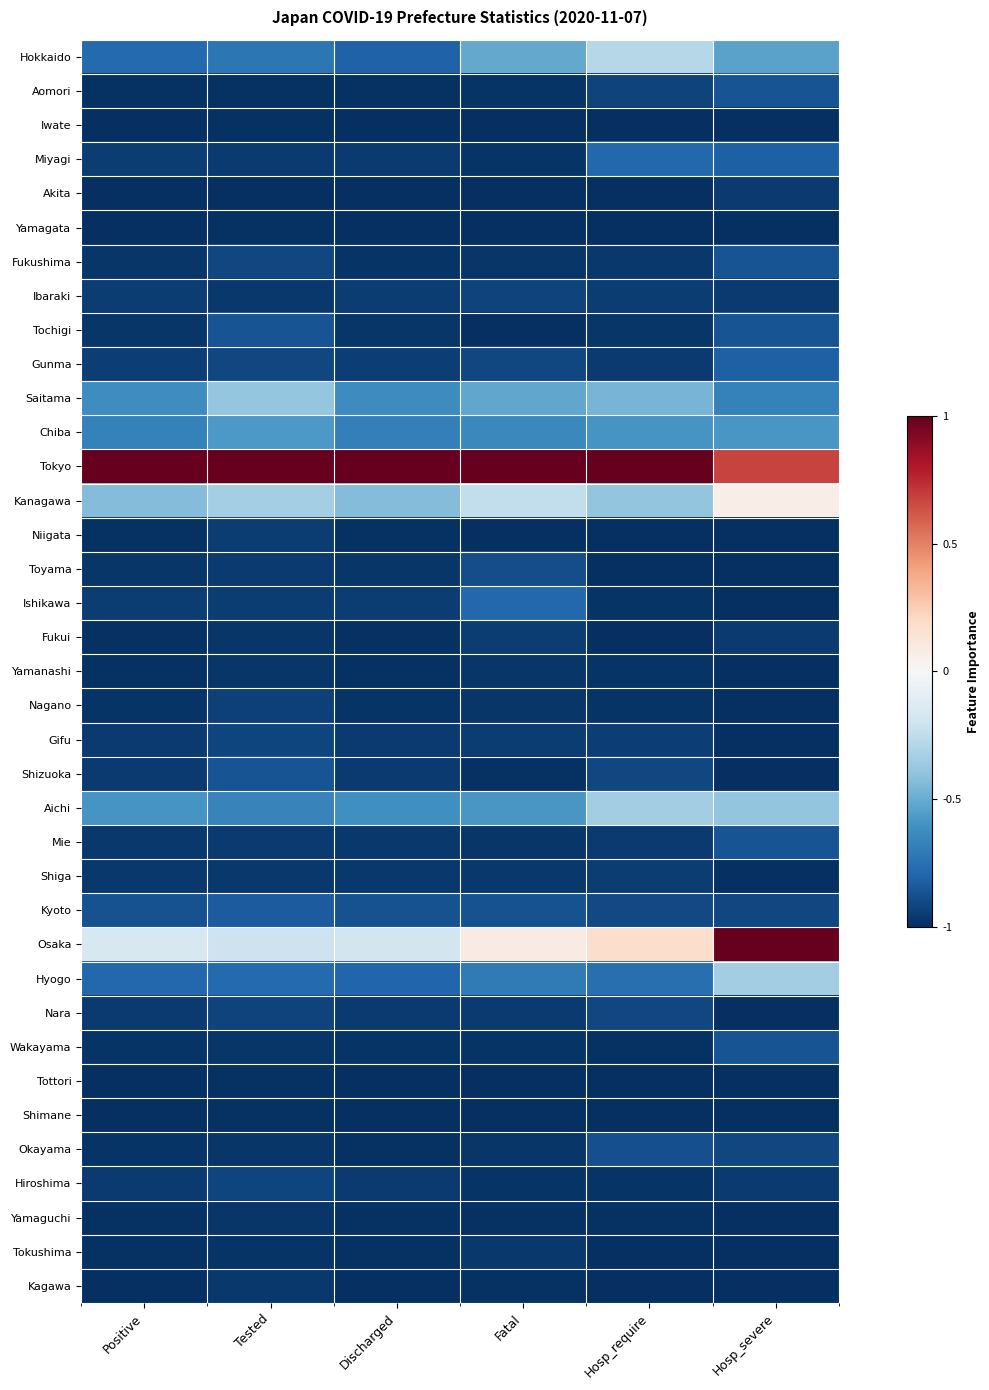

Reading right to left, transcribe all the data shown in this chart.

Hokkaido: Hosp_severe=-0.5	Hosp_require=-0.3	Fatal=-0.5	Discharged=-0.8	Tested=-0.7	Positive=-0.8
Aomori: Hosp_severe=-0.9	Hosp_require=-0.9	Fatal=-1.0	Discharged=-1.0	Tested=-1.0	Positive=-1.0
Iwate: Hosp_severe=-1.0	Hosp_require=-1.0	Fatal=-1.0	Discharged=-1.0	Tested=-1.0	Positive=-1.0
Miyagi: Hosp_severe=-0.8	Hosp_require=-0.8	Fatal=-1.0	Discharged=-1.0	Tested=-1.0	Positive=-1.0
Akita: Hosp_severe=-1.0	Hosp_require=-1.0	Fatal=-1.0	Discharged=-1.0	Tested=-1.0	Positive=-1.0
Yamagata: Hosp_severe=-1.0	Hosp_require=-1.0	Fatal=-1.0	Discharged=-1.0	Tested=-1.0	Positive=-1.0
Fukushima: Hosp_severe=-0.9	Hosp_require=-1.0	Fatal=-1.0	Discharged=-1.0	Tested=-0.9	Positive=-1.0
Ibaraki: Hosp_severe=-1.0	Hosp_require=-0.9	Fatal=-0.9	Discharged=-1.0	Tested=-1.0	Positive=-1.0
Tochigi: Hosp_severe=-0.9	Hosp_require=-1.0	Fatal=-1.0	Discharged=-1.0	Tested=-0.9	Positive=-1.0
Gunma: Hosp_severe=-0.8	Hosp_require=-1.0	Fatal=-0.9	Discharged=-0.9	Tested=-0.9	Positive=-0.9
Saitama: Hosp_severe=-0.7	Hosp_require=-0.5	Fatal=-0.5	Discharged=-0.6	Tested=-0.4	Positive=-0.6
Chiba: Hosp_severe=-0.6	Hosp_require=-0.6	Fatal=-0.6	Discharged=-0.7	Tested=-0.6	Positive=-0.7
Tokyo: Hosp_severe=0.7	Hosp_require=1.0	Fatal=1.0	Discharged=1.0	Tested=1.0	Positive=1.0
Kanagawa: Hosp_severe=0.1	Hosp_require=-0.4	Fatal=-0.2	Discharged=-0.4	Tested=-0.3	Positive=-0.4
Niigata: Hosp_severe=-1.0	Hosp_require=-1.0	Fatal=-1.0	Discharged=-1.0	Tested=-1.0	Positive=-1.0
Toyama: Hosp_severe=-1.0	Hosp_require=-1.0	Fatal=-0.9	Discharged=-1.0	Tested=-1.0	Positive=-1.0
Ishikawa: Hosp_severe=-1.0	Hosp_require=-1.0	Fatal=-0.8	Discharged=-1.0	Tested=-0.9	Positive=-1.0
Fukui: Hosp_severe=-1.0	Hosp_require=-1.0	Fatal=-1.0	Discharged=-1.0	Tested=-1.0	Positive=-1.0
Yamanashi: Hosp_severe=-1.0	Hosp_require=-1.0	Fatal=-1.0	Discharged=-1.0	Tested=-1.0	Positive=-1.0
Nagano: Hosp_severe=-1.0	Hosp_require=-1.0	Fatal=-1.0	Discharged=-1.0	Tested=-0.9	Positive=-1.0
Gifu: Hosp_severe=-1.0	Hosp_require=-0.9	Fatal=-0.9	Discharged=-1.0	Tested=-0.9	Positive=-1.0
Shizuoka: Hosp_severe=-1.0	Hosp_require=-0.9	Fatal=-1.0	Discharged=-1.0	Tested=-0.9	Positive=-1.0
Aichi: Hosp_severe=-0.4	Hosp_require=-0.3	Fatal=-0.6	Discharged=-0.6	Tested=-0.7	Positive=-0.6
Mie: Hosp_severe=-0.9	Hosp_require=-1.0	Fatal=-1.0	Discharged=-1.0	Tested=-1.0	Positive=-1.0
Shiga: Hosp_severe=-1.0	Hosp_require=-0.9	Fatal=-1.0	Discharged=-1.0	Tested=-1.0	Positive=-1.0
Kyoto: Hosp_severe=-0.9	Hosp_require=-0.9	Fatal=-0.9	Discharged=-0.9	Tested=-0.8	Positive=-0.9
Osaka: Hosp_severe=1.0	Hosp_require=0.2	Fatal=0.1	Discharged=-0.2	Tested=-0.2	Positive=-0.2
Hyogo: Hosp_severe=-0.3	Hosp_require=-0.8	Fatal=-0.7	Discharged=-0.8	Tested=-0.8	Positive=-0.8
Nara: Hosp_severe=-1.0	Hosp_require=-0.9	Fatal=-1.0	Discharged=-1.0	Tested=-0.9	Positive=-1.0
Wakayama: Hosp_severe=-0.9	Hosp_require=-1.0	Fatal=-1.0	Discharged=-1.0	Tested=-1.0	Positive=-1.0
Tottori: Hosp_severe=-1.0	Hosp_require=-1.0	Fatal=-1.0	Discharged=-1.0	Tested=-1.0	Positive=-1.0
Shimane: Hosp_severe=-1.0	Hosp_require=-1.0	Fatal=-1.0	Discharged=-1.0	Tested=-1.0	Positive=-1.0
Okayama: Hosp_severe=-0.9	Hosp_require=-0.9	Fatal=-1.0	Discharged=-1.0	Tested=-1.0	Positive=-1.0
Hiroshima: Hosp_severe=-1.0	Hosp_require=-1.0	Fatal=-1.0	Discharged=-1.0	Tested=-0.9	Positive=-1.0
Yamaguchi: Hosp_severe=-1.0	Hosp_require=-1.0	Fatal=-1.0	Discharged=-1.0	Tested=-1.0	Positive=-1.0
Tokushima: Hosp_severe=-1.0	Hosp_require=-1.0	Fatal=-1.0	Discharged=-1.0	Tested=-1.0	Positive=-1.0
Kagawa: Hosp_severe=-1.0	Hosp_require=-1.0	Fatal=-1.0	Discharged=-1.0	Tested=-1.0	Positive=-1.0